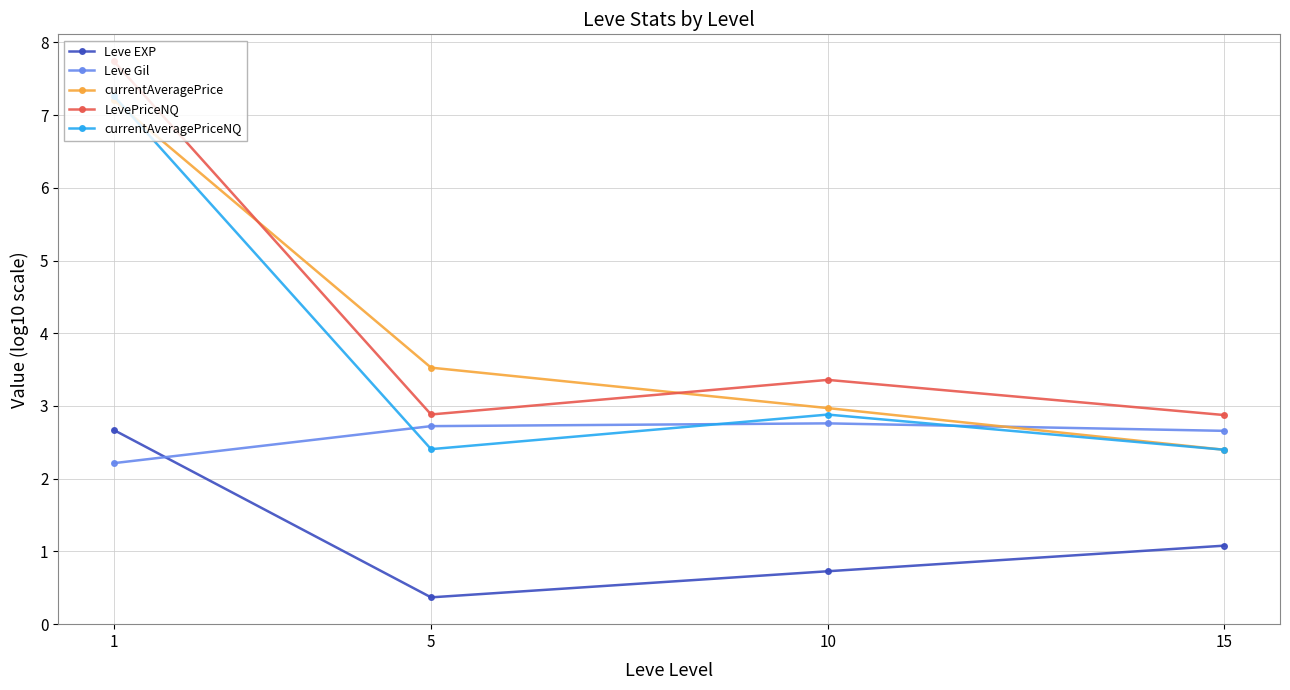

Between 5 and 15, which series saw the biggest shift?

currentAveragePrice